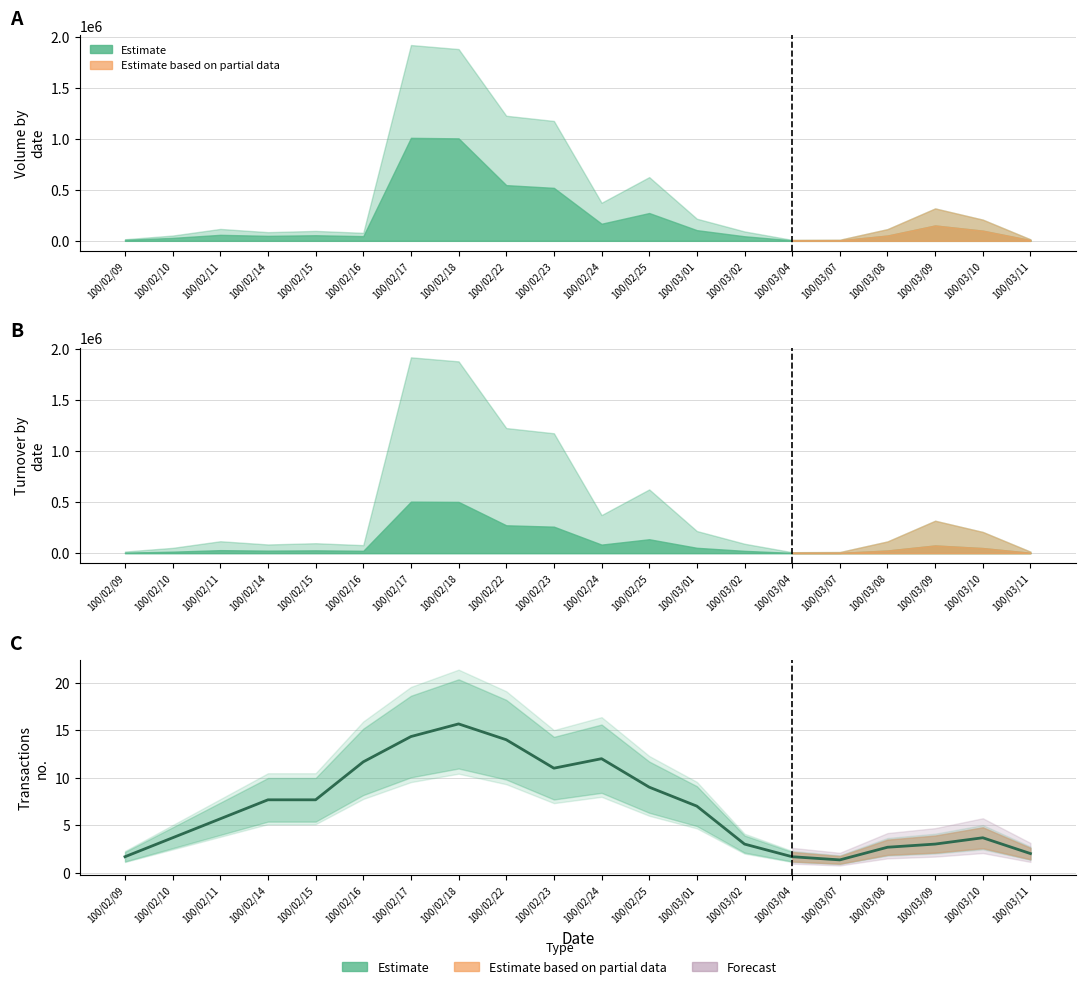

Reading right to left, what are all the values shown in this chart?

2.0	3.7	3.0	2.7	1.3	1.7	3.0	7.0	9.0	12.0	11.0	14.0	15.7	14.3	11.7	7.7	7.7	5.7	3.7	1.7